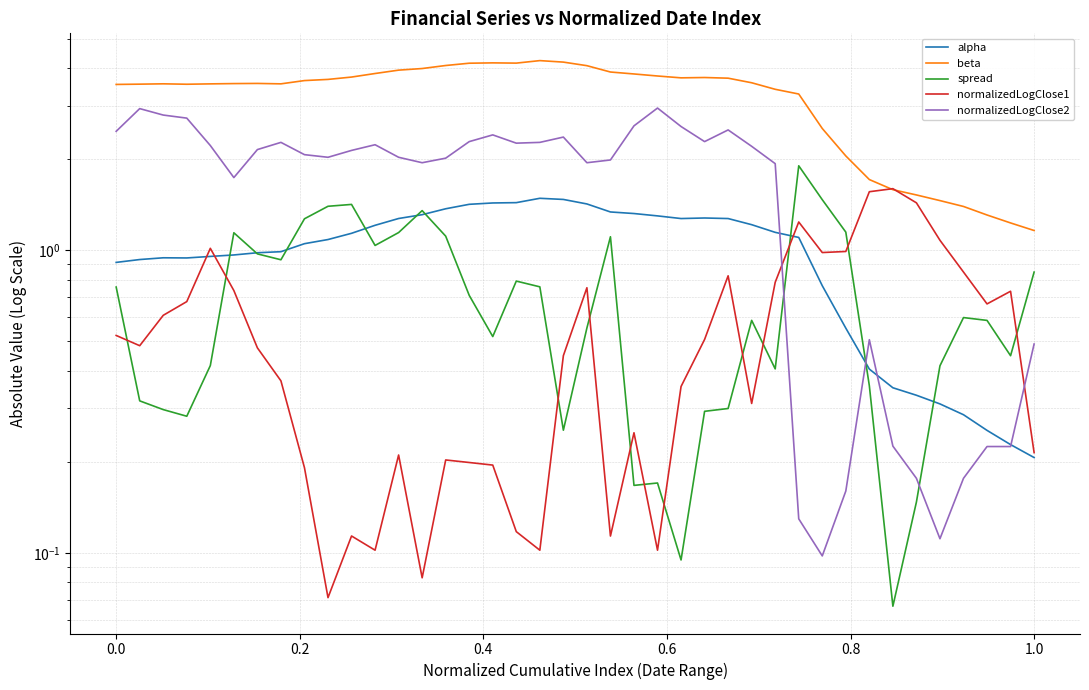

How many interior local valleys does the beta series have?

4